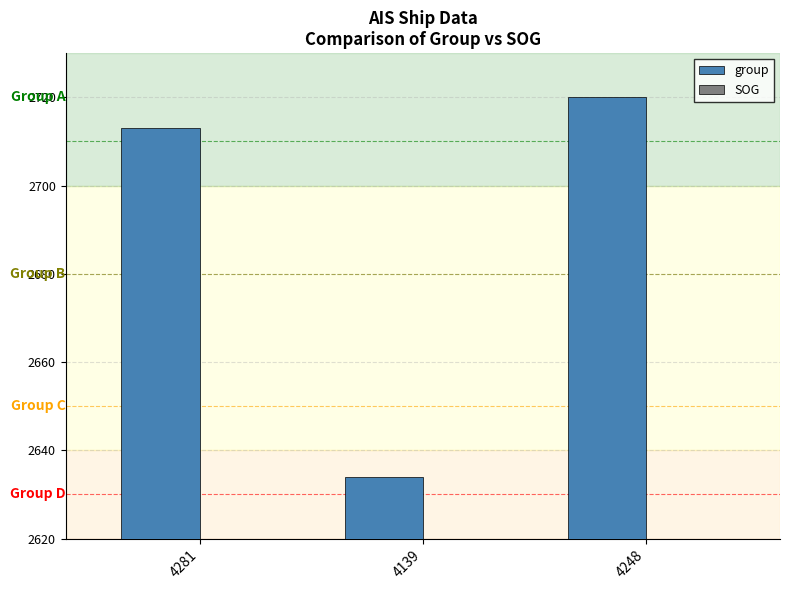

What is the average value of the group series?

2689.0